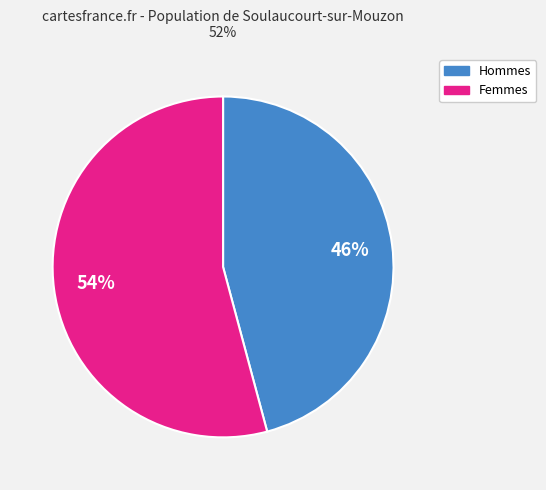

Approximately how many times larger is the value at Femmes compared to Hommes?

1.2